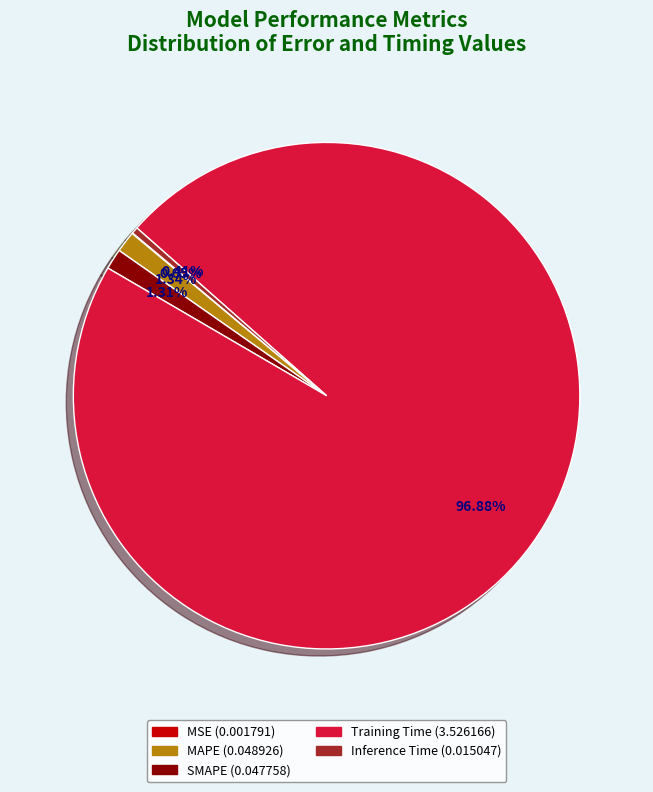

Which category has the biggest portion of the pie?

Training Time